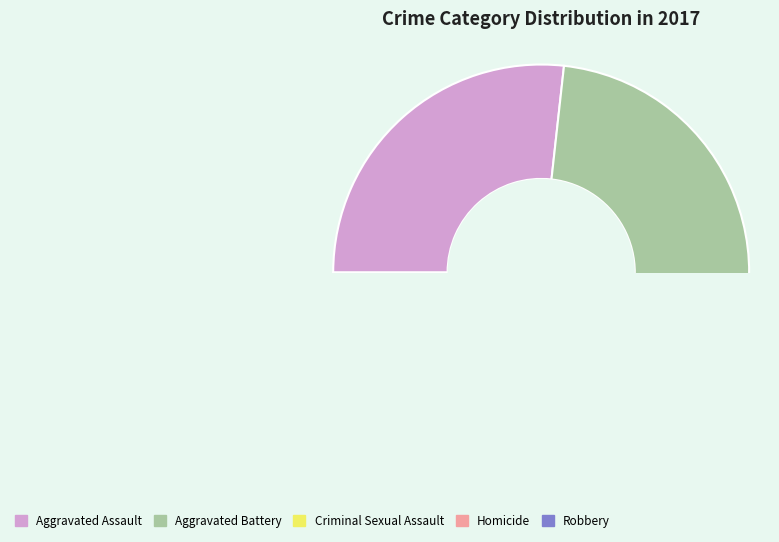

To the nearest percent, what is the difference between the largest and smallest slice percentages?

33%